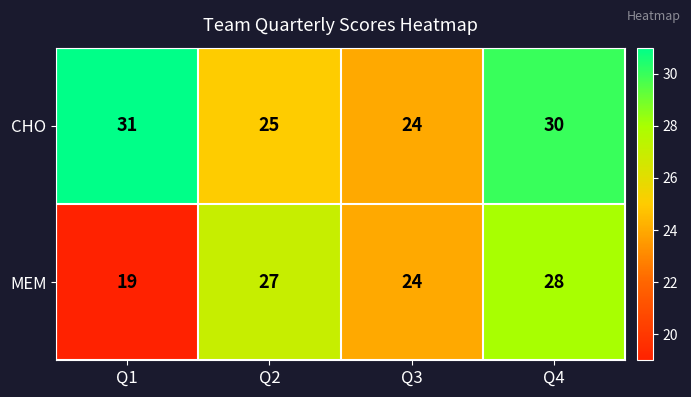

What is the approximate value of CHO at Q3?

24